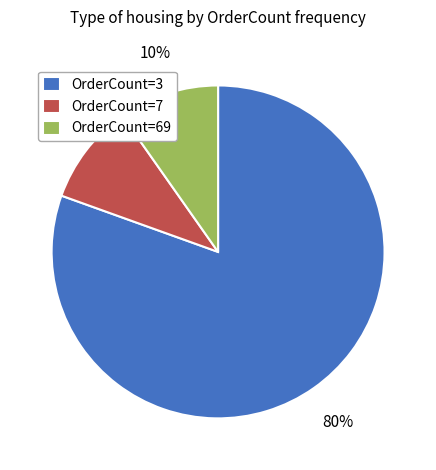

Is there a majority slice in this chart?

Yes